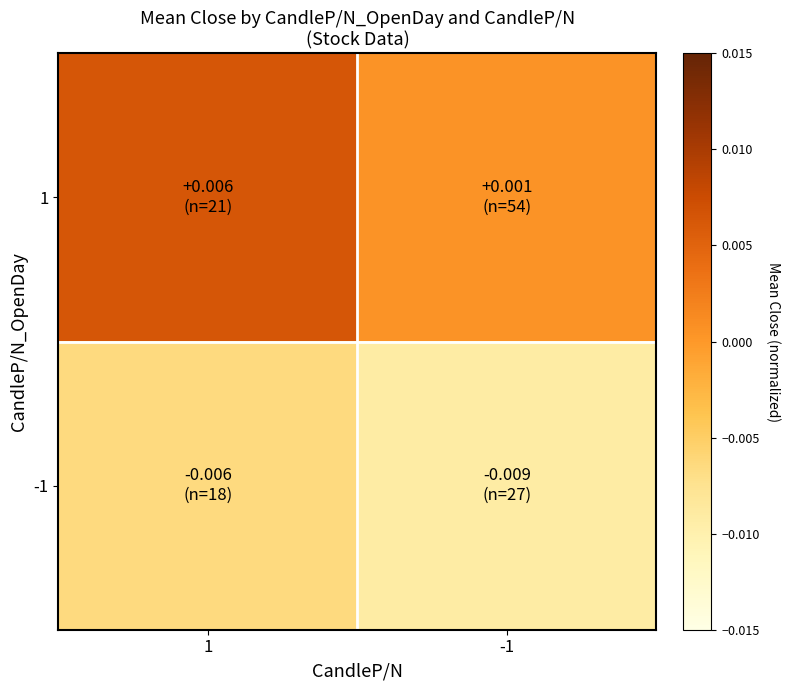

Which label corresponds to the smallest value in the chart?

-1